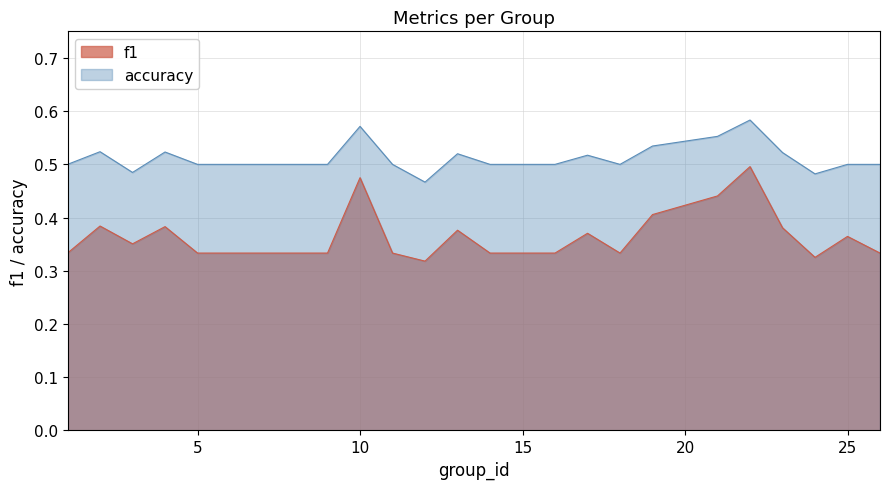

Where is the first local maximum for accuracy?

2